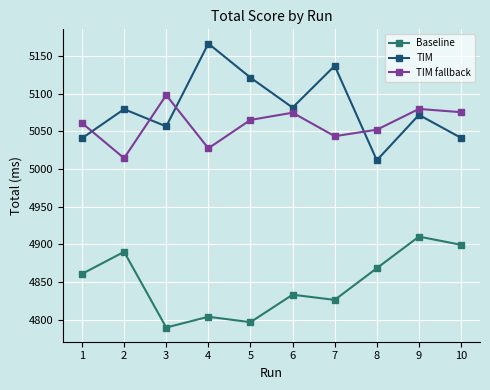

What is the total value across all series at 7?

15006.8